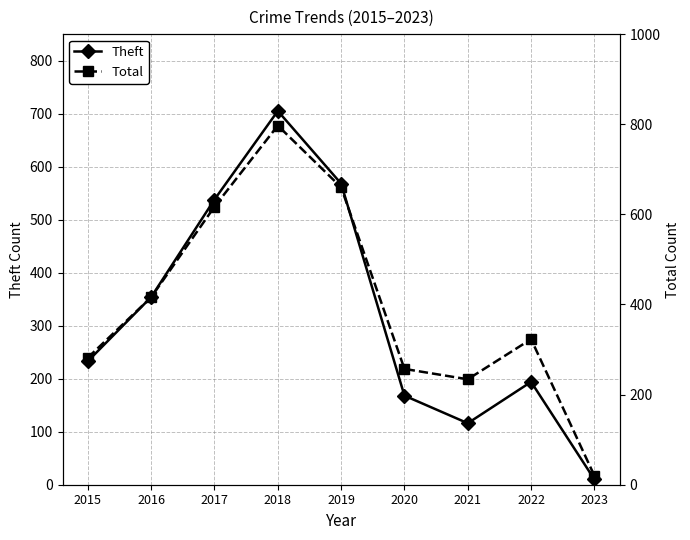

True or false: Theft and Total intersect in this chart.

False